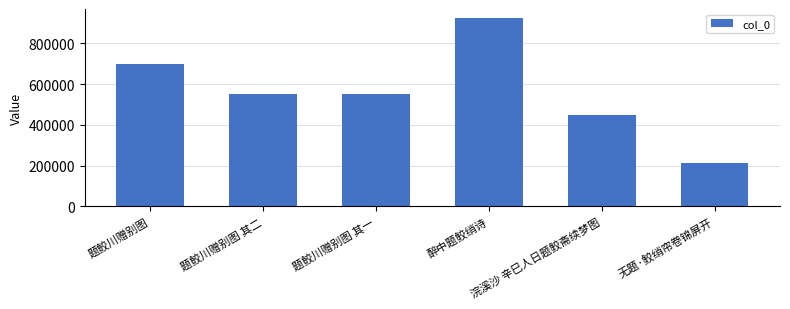

What value does the data have at 浣溪沙 辛巳人日题鲛斋续梦图?

449666